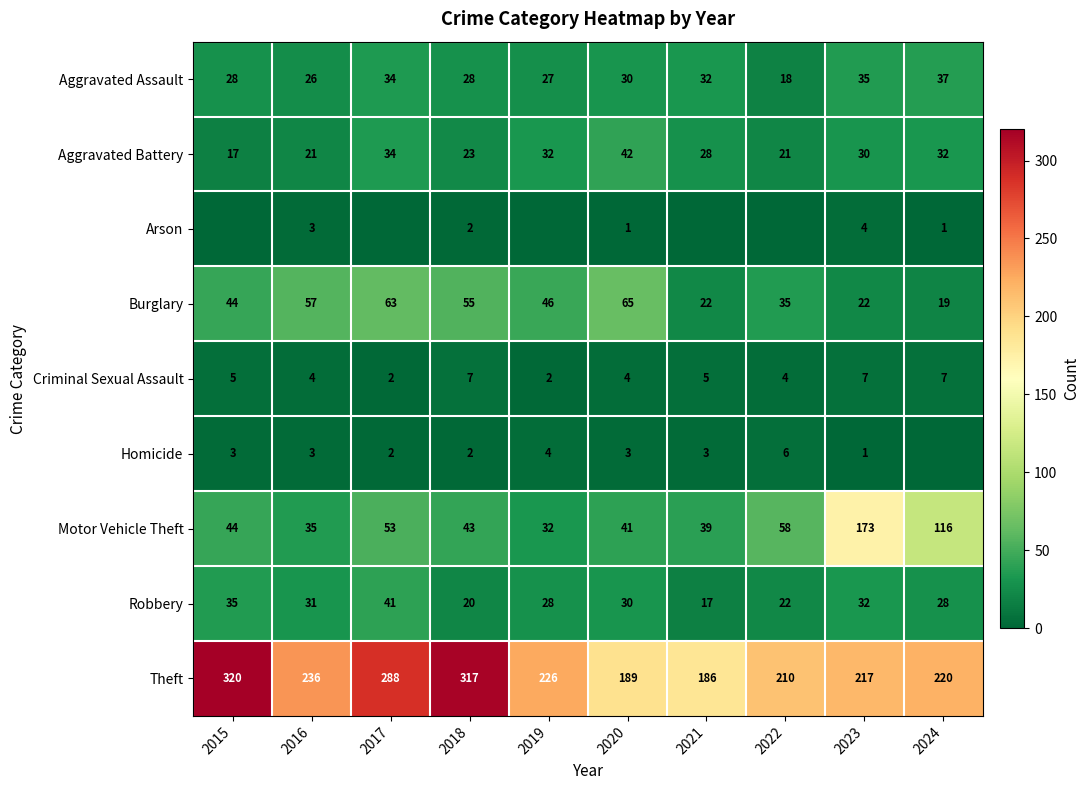

Rank the categories by Motor Vehicle Theft value from lowest to highest.

2019, 2016, 2021, 2020, 2018, 2015, 2017, 2022, 2024, 2023